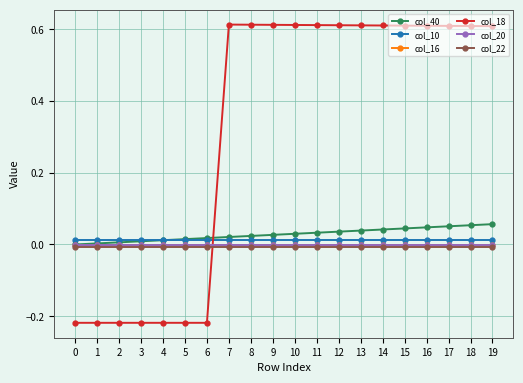

The col_40 series shows 0.0 at 10. True or false?

True